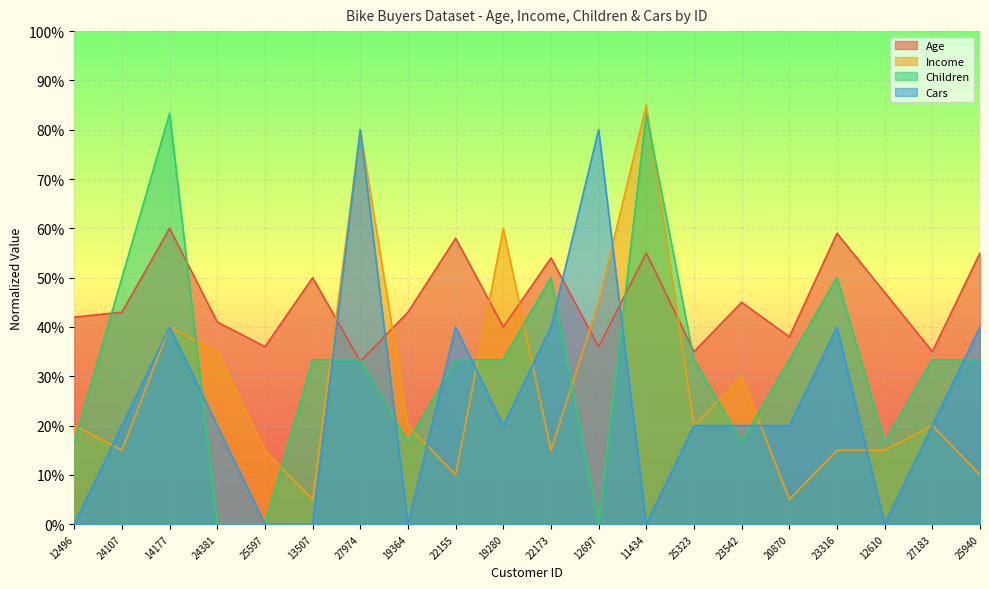

What are all the series names shown in the legend?

Age, Income, Children, Cars